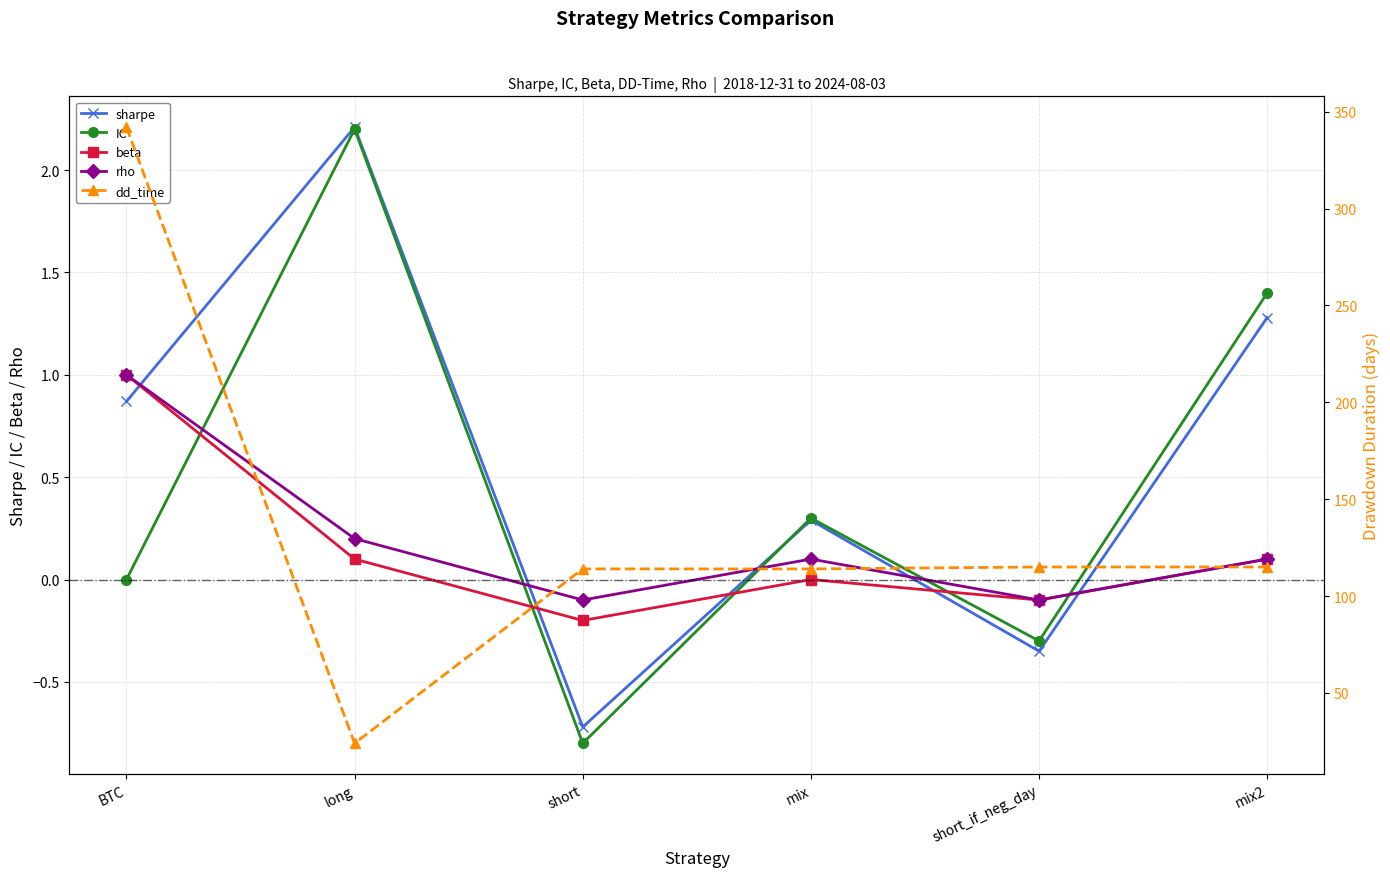

Does the chart have visible grid lines?

Yes